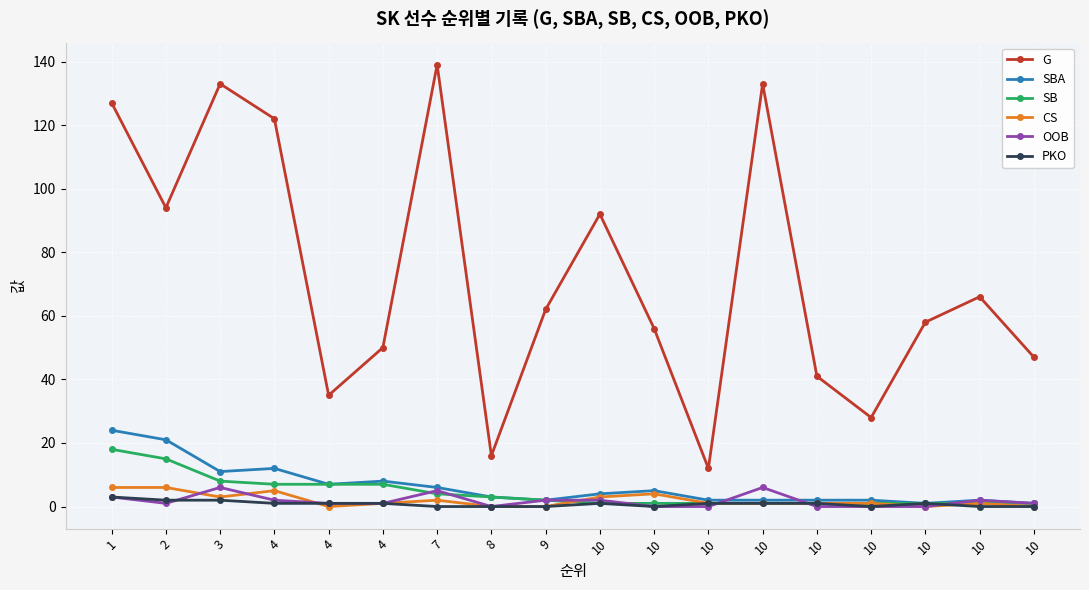

What are all the series names shown in the legend?

G, SBA, SB, CS, OOB, PKO